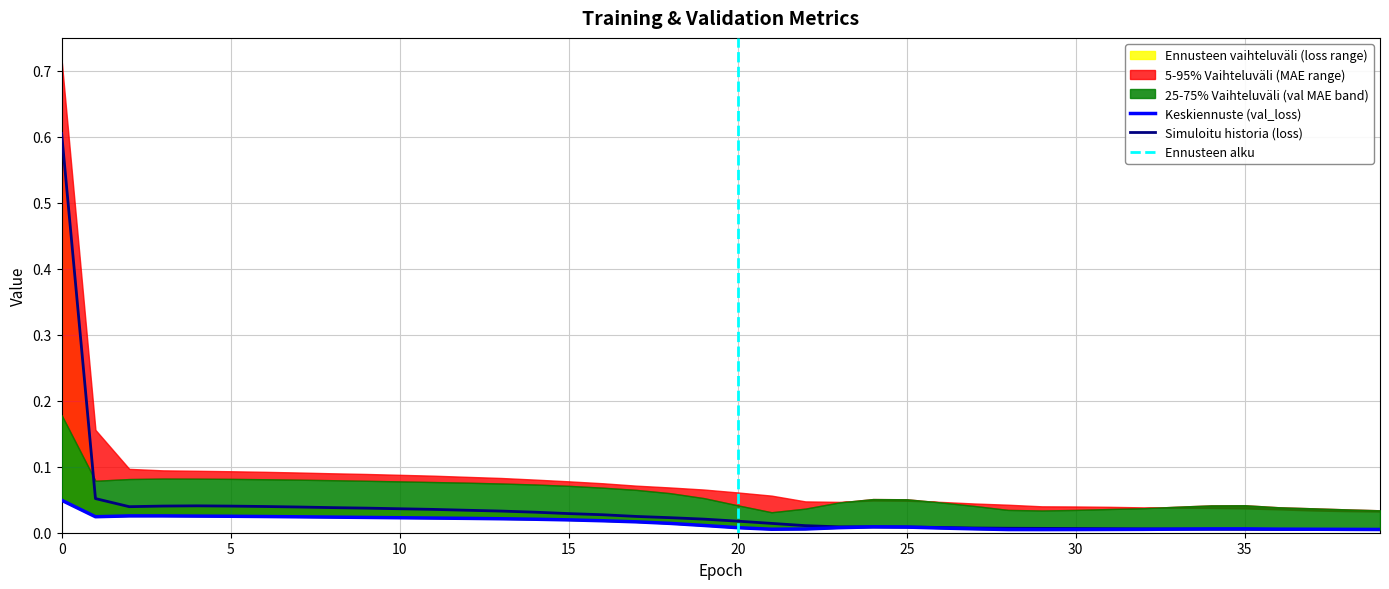

Which series has the largest total across all categories?

loss